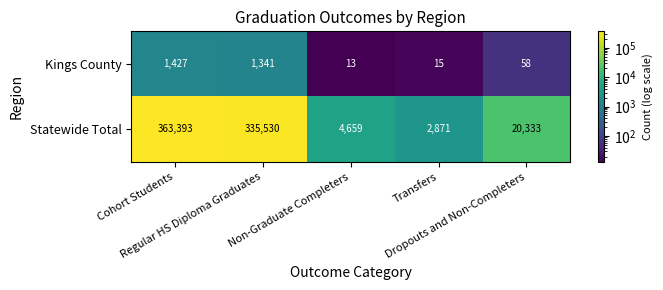

Which series has the widest spread of values?

Statewide Total